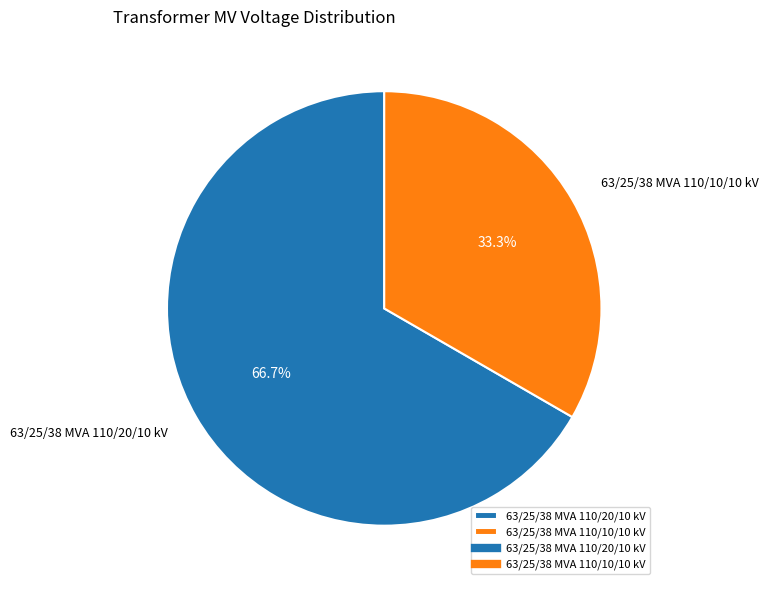

The 63/25/38 MVA 110/10/10 kV slice represents 33% of the pie. True or false?

True